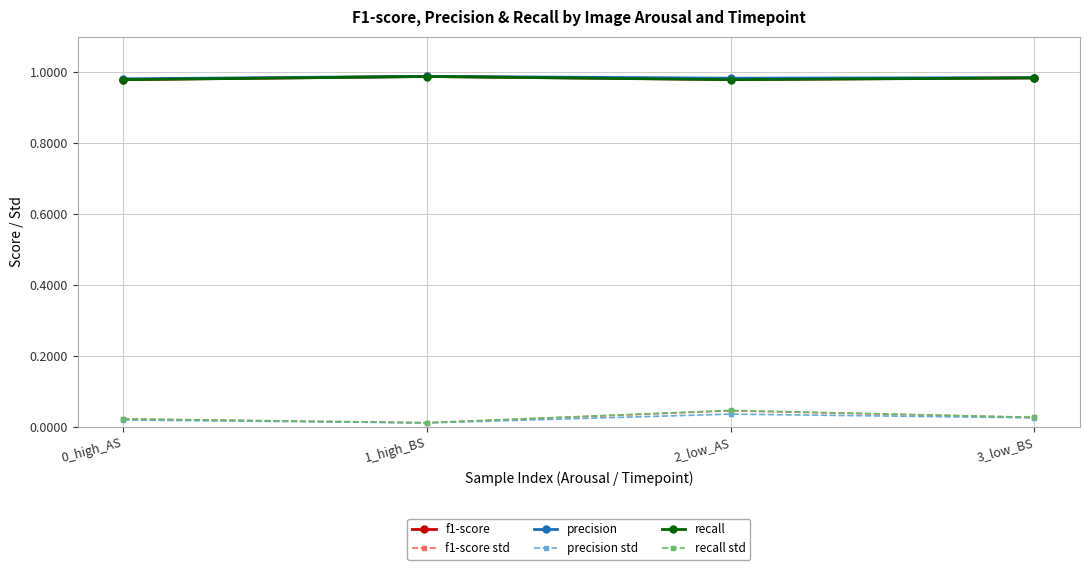

How many data points does each series have?

4